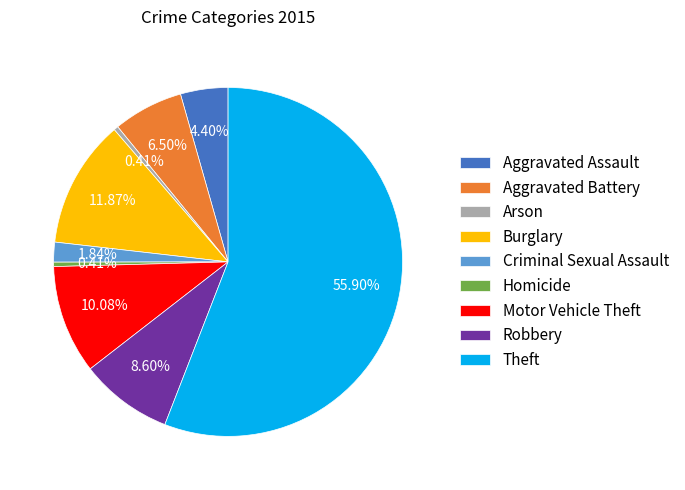

To the nearest percent, what is the difference between the largest and smallest slice percentages?

55%